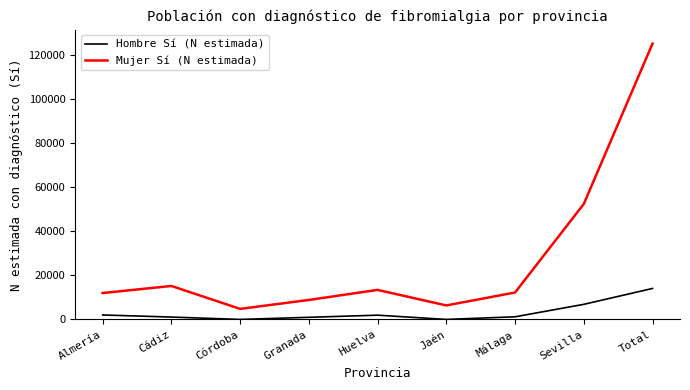

What is the difference between the highest and lowest values at Granada?

7863